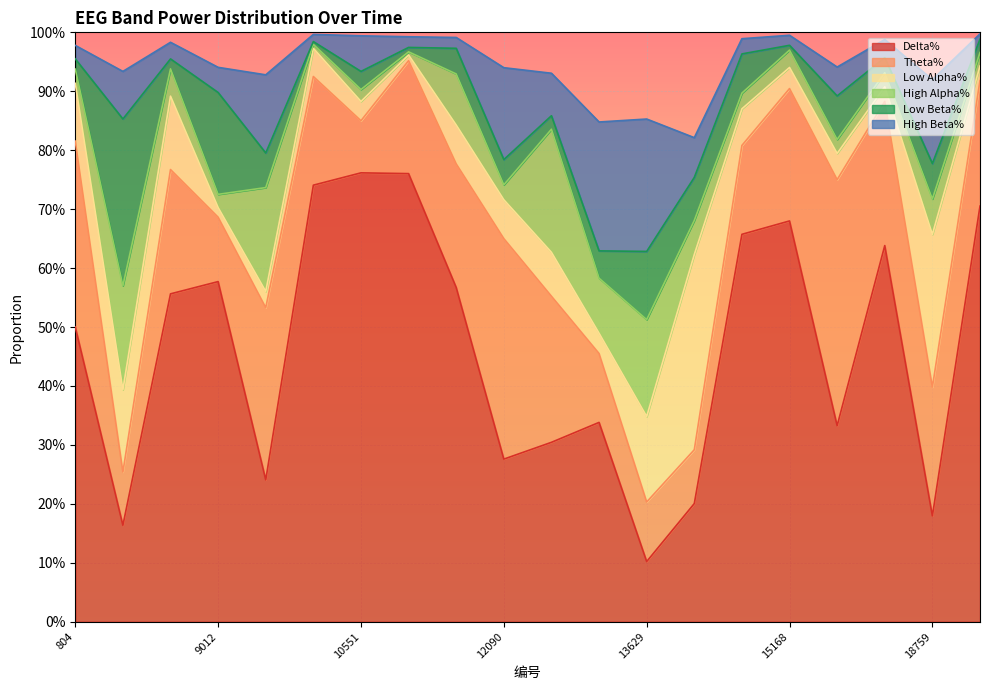

What is the difference between the highest and lowest values at 6960?

0.5